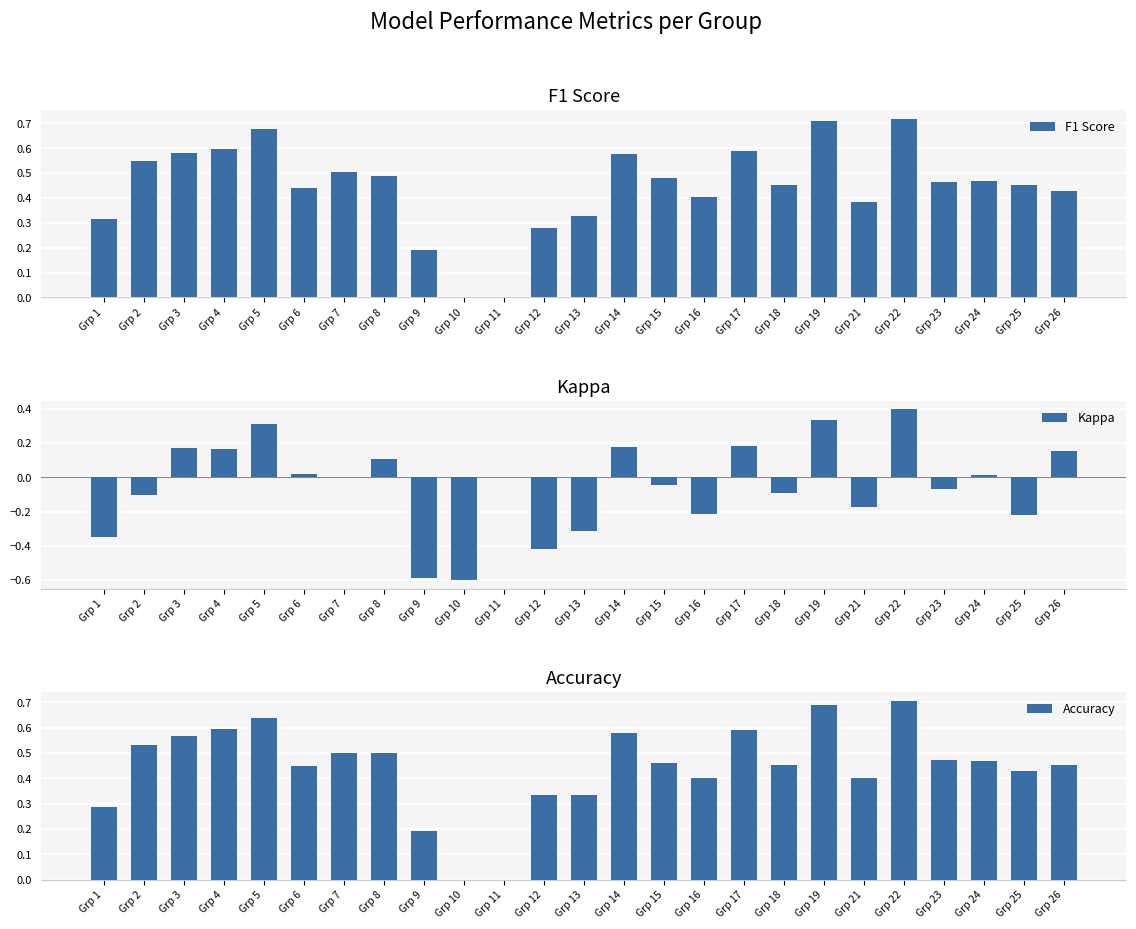

What is the sum of the Kappa values at Grp 17 and Grp 18?

0.1